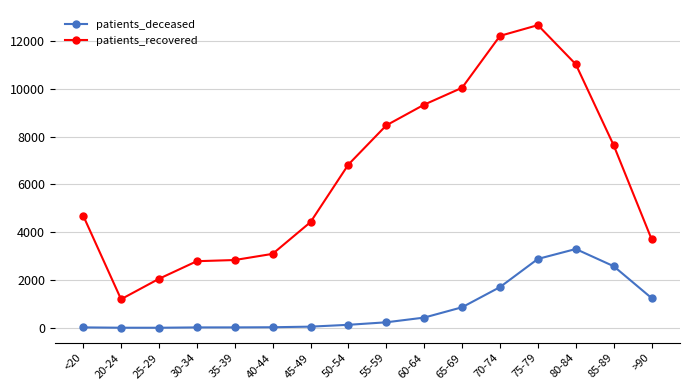

Where is the first local minimum for patients_recovered?

20-24